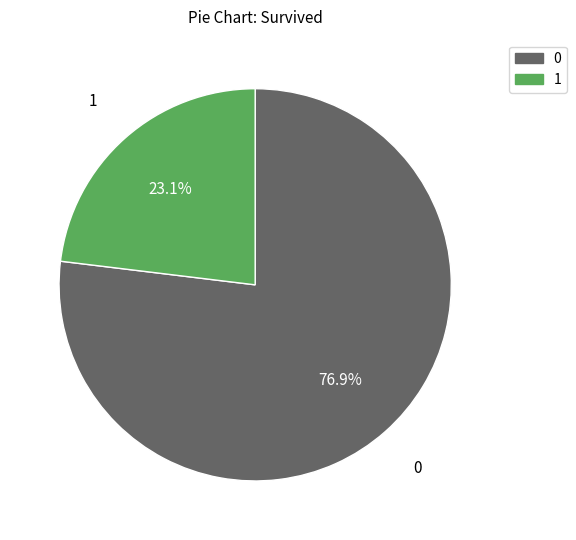

Does 0 represent more than half of the total?

Yes